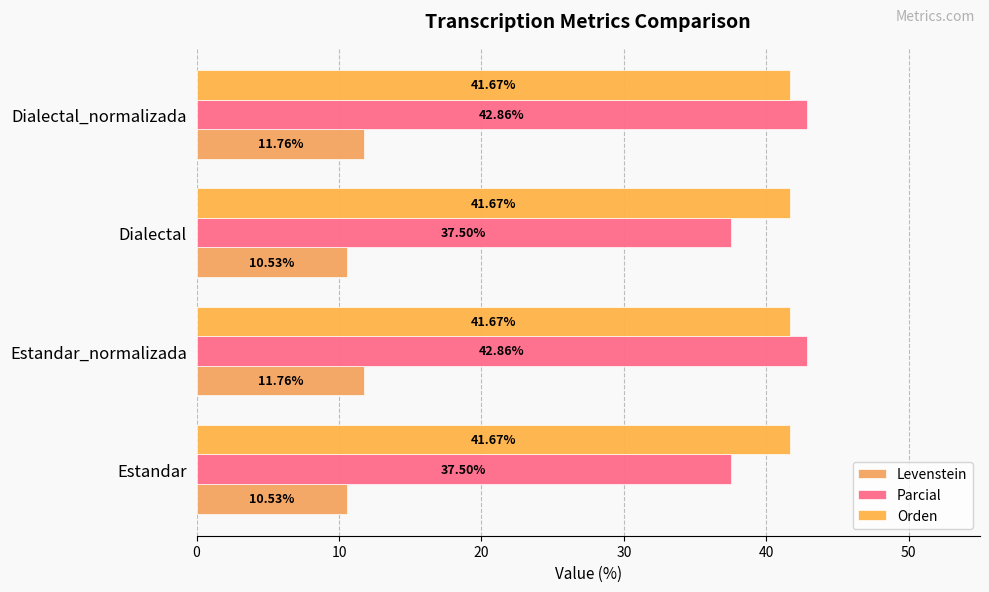

What is the average value of the Orden series?

41.7